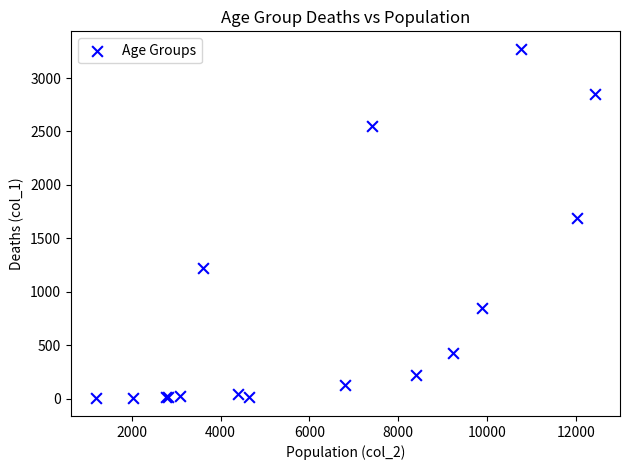

What Y value in the scatter plot is closest to 1638?

1690